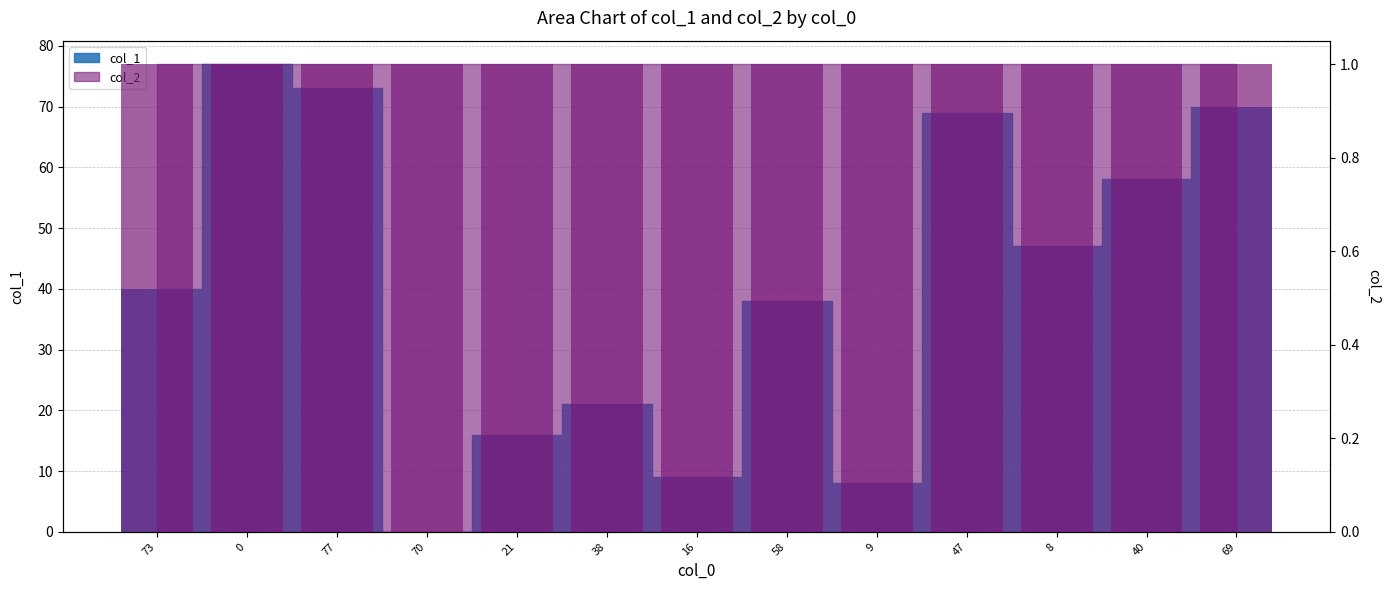

At which label is the value closest to 38?

58